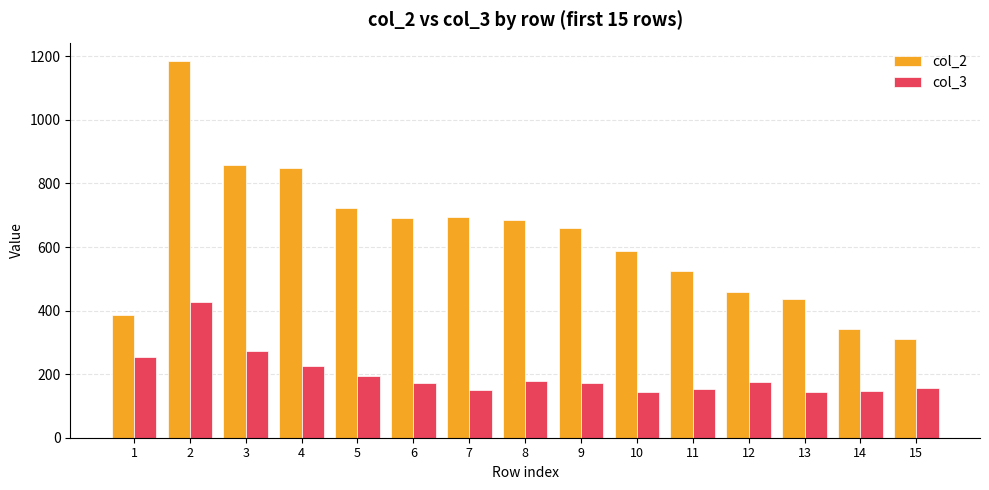

What is the maximum value for col_2?

1184